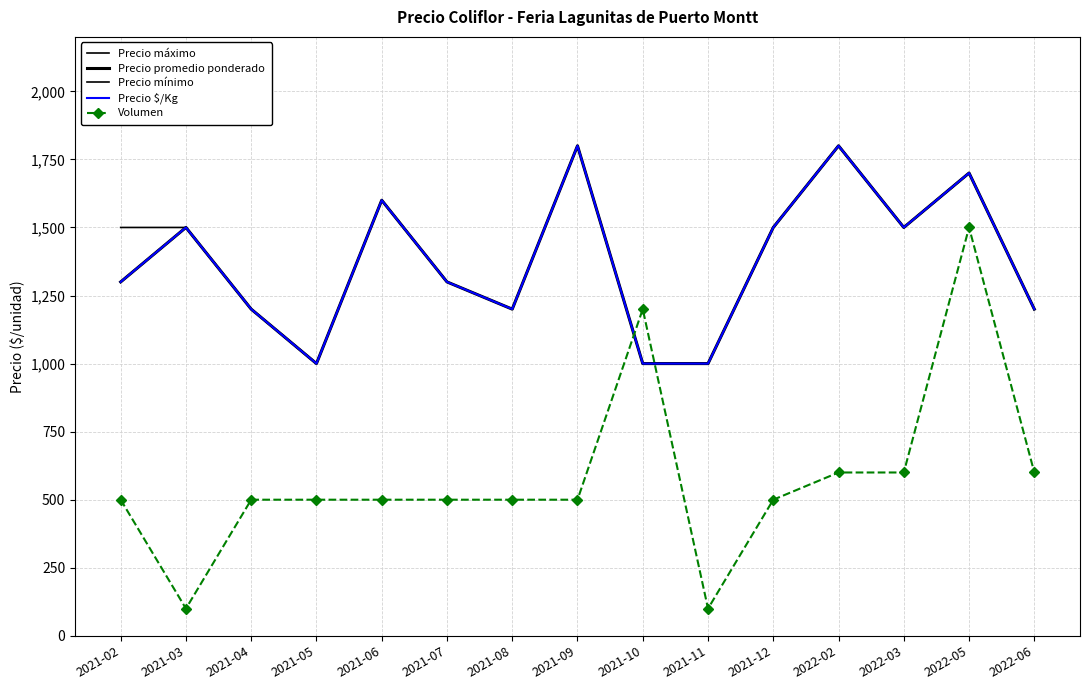

What is the highest value of the Precio máximo series?

1800